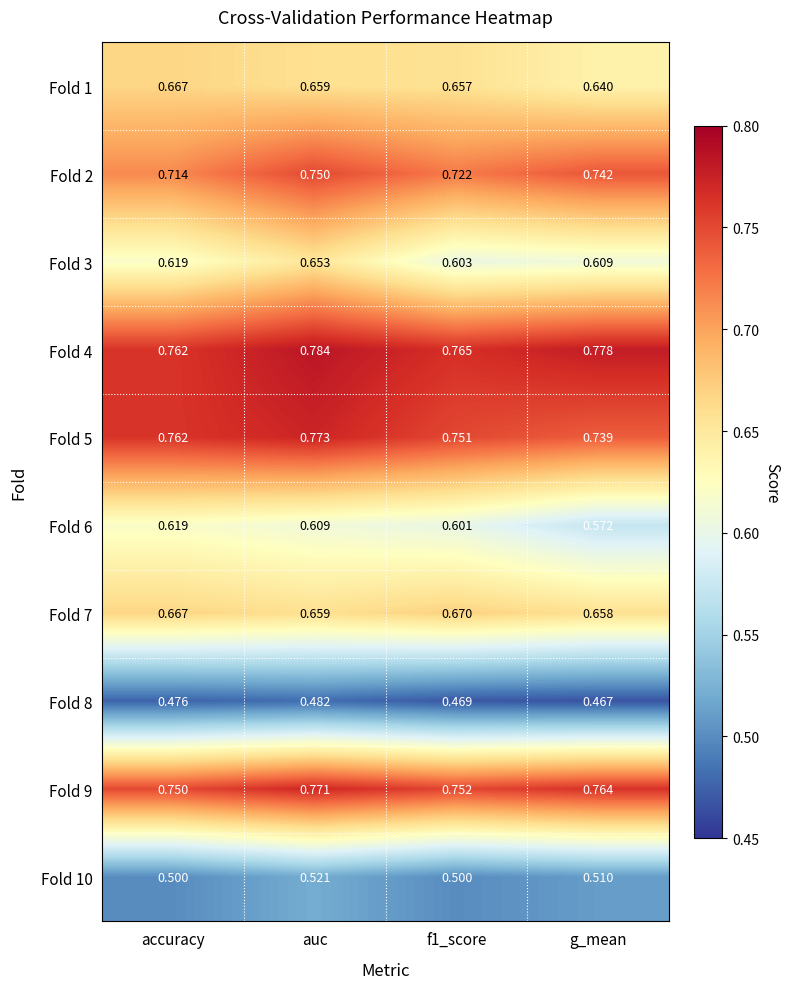

Count the number of data series in this chart.

10